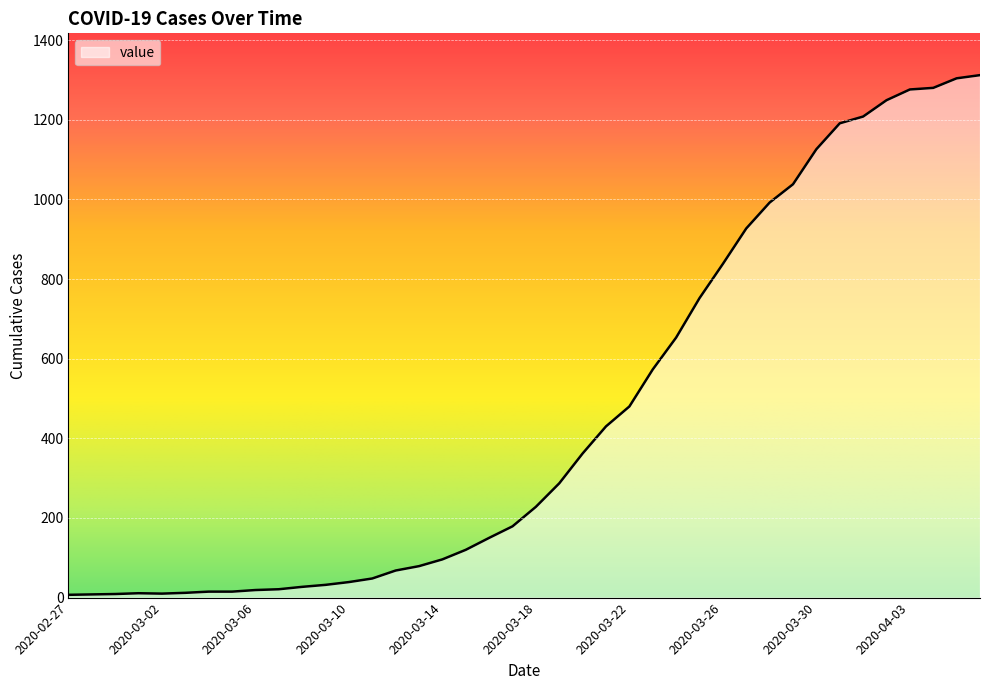

Does the chart have visible grid lines?

Yes